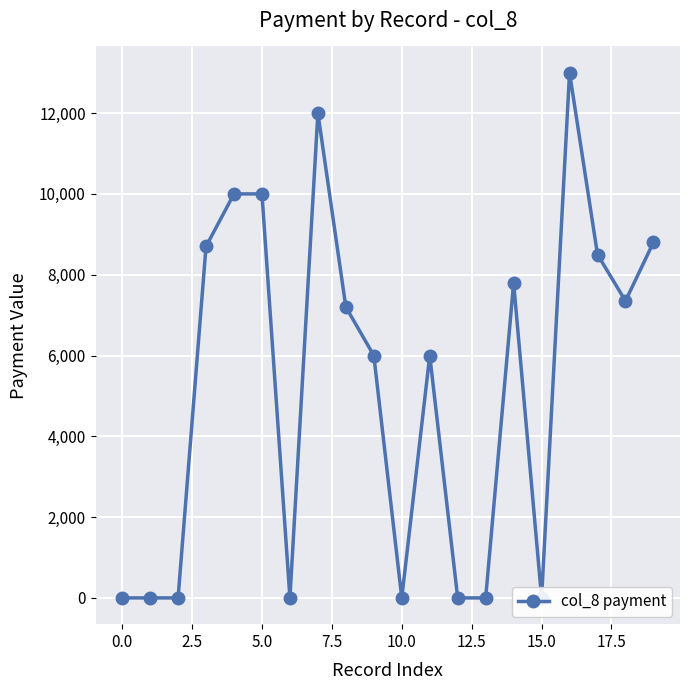

How many interior local peaks (higher than both neighbors) does the data have?

4